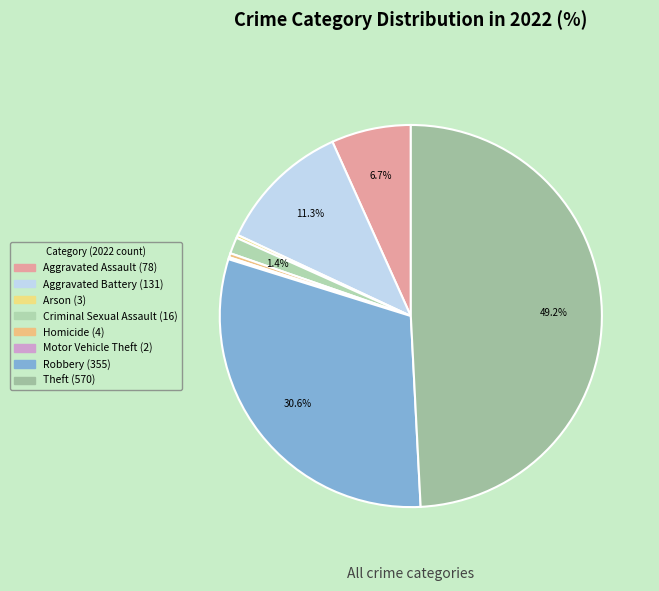

How many slices are in this pie chart?

8